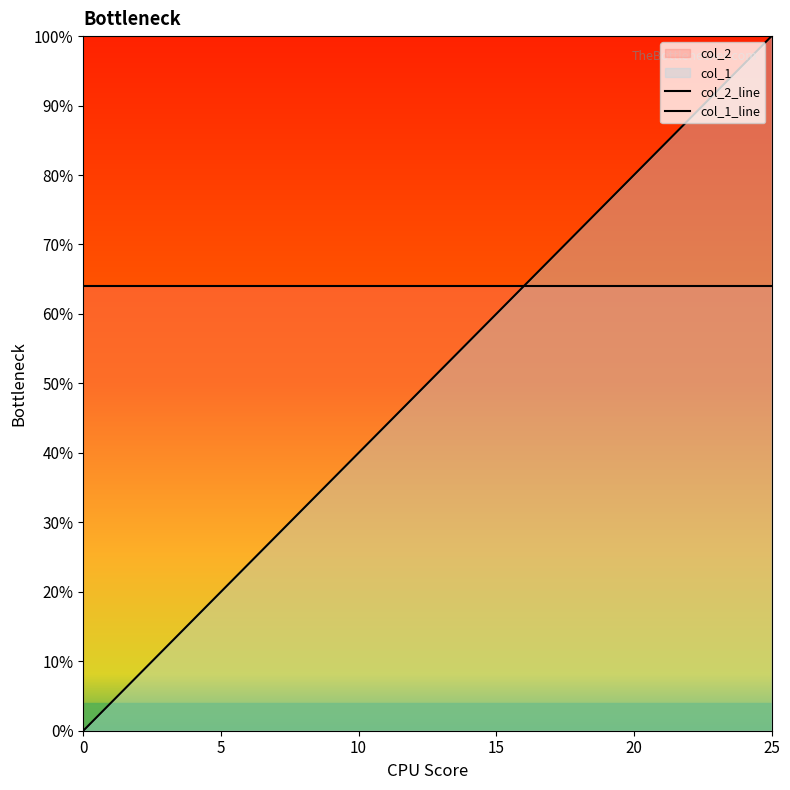

Is it true that the value at 5 is 0.1?

False